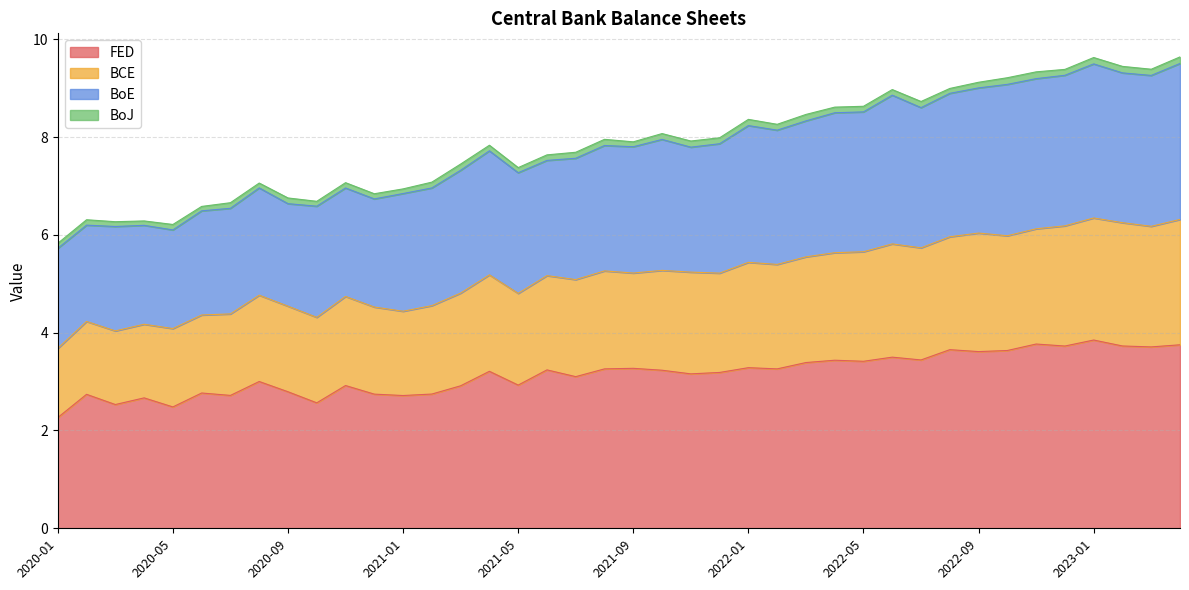

True or false: BCE and FED cross at least once.

False